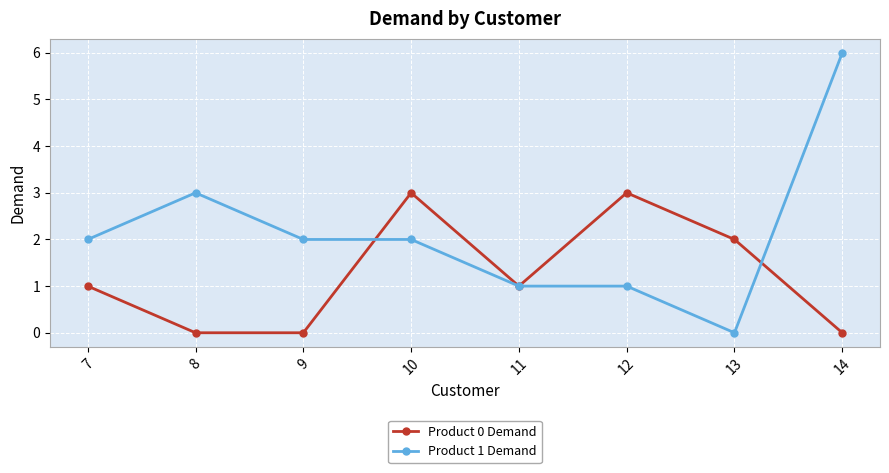

What is the difference between the Product 0 Demand values at 7 and 12?

2